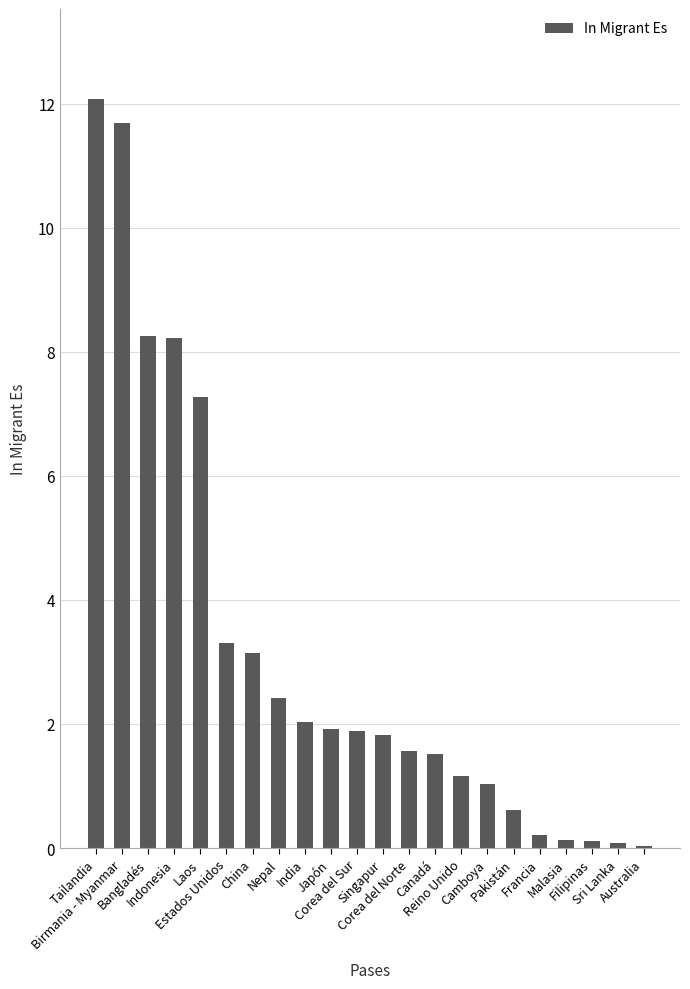

What is the sum of all values?

70.5